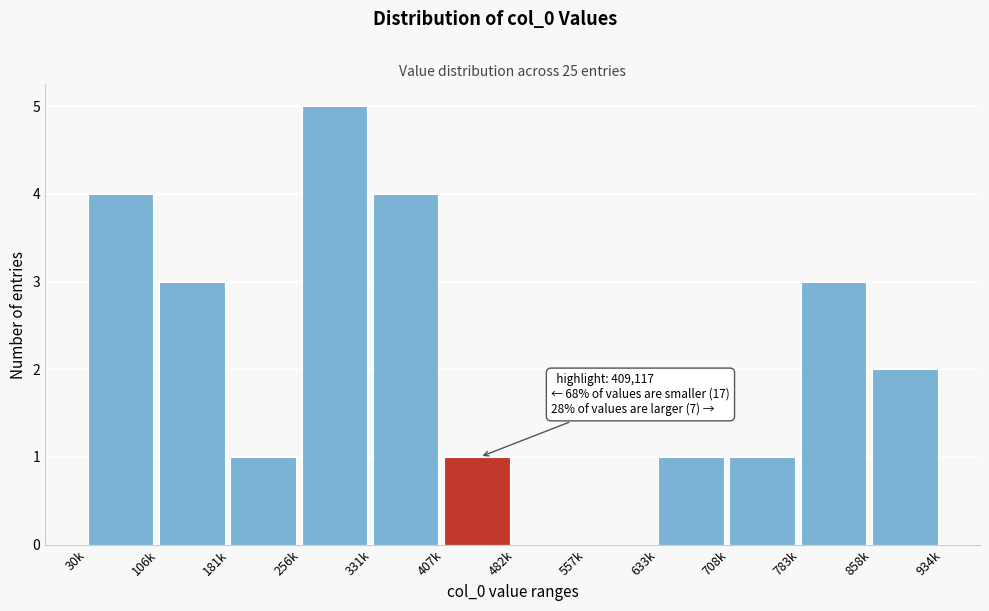

Reading left to right, list all the values displayed in this chart.

30k=4	106k=3	181k=1	256k=5	331k=4	407k=1	482k=0	557k=0	633k=1	708k=1	783k=3	858k=2